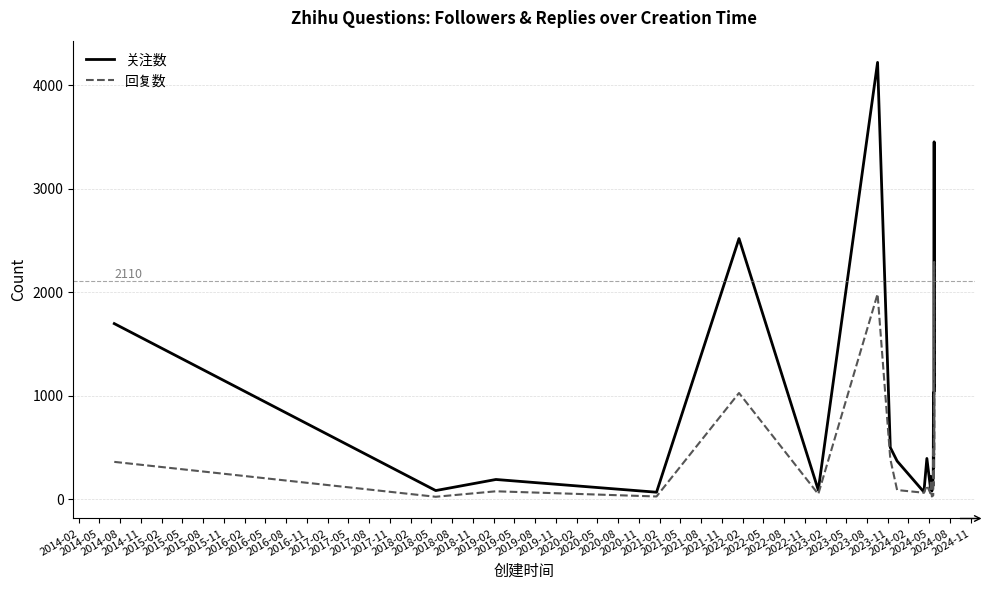

Which series has the largest range (max minus min)?

关注数